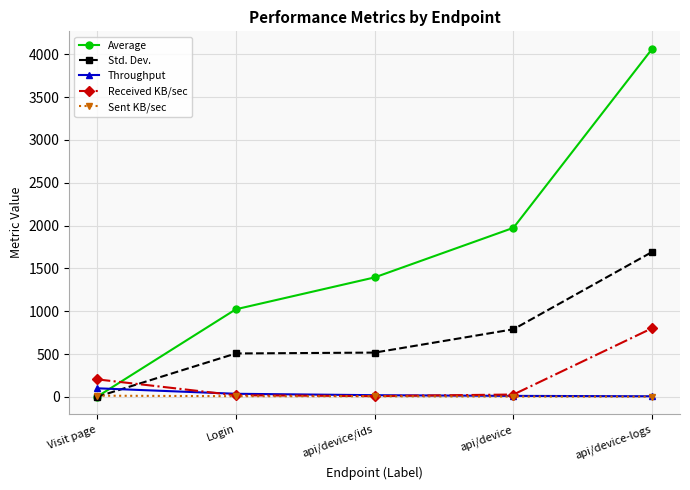

Is it true that Std. Dev. equals 507.2 at Login?

True